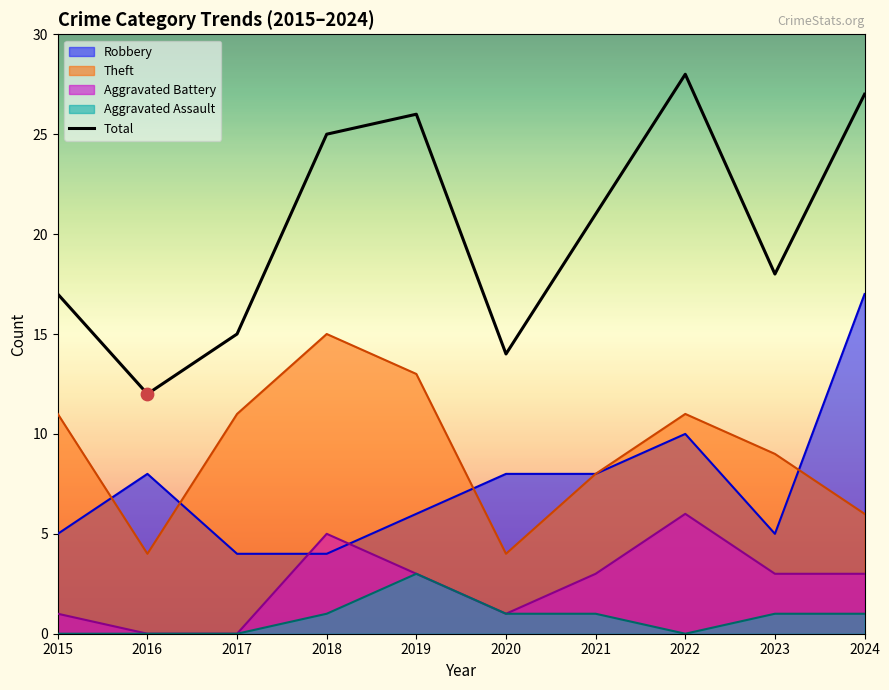

What is the ratio of the value at 2022 to the value at 2021?

1.3